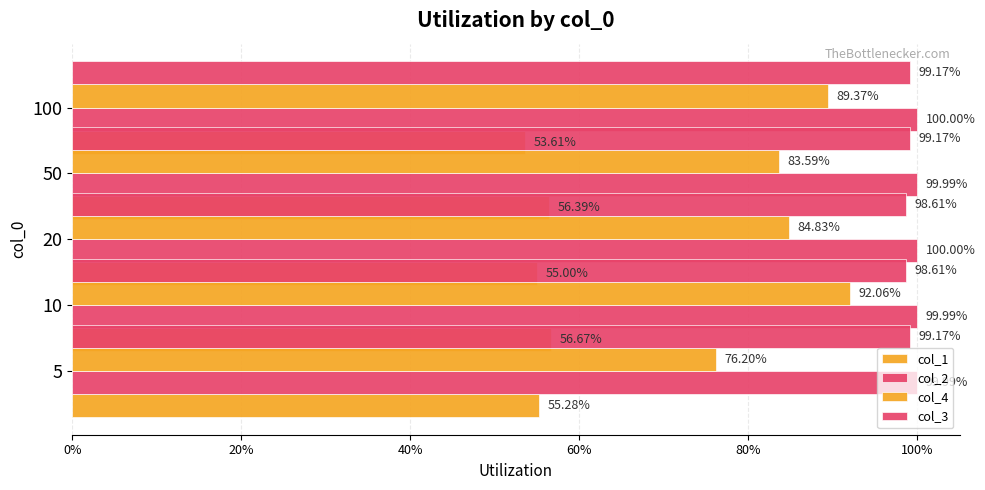

How many bars are there in each group?

4